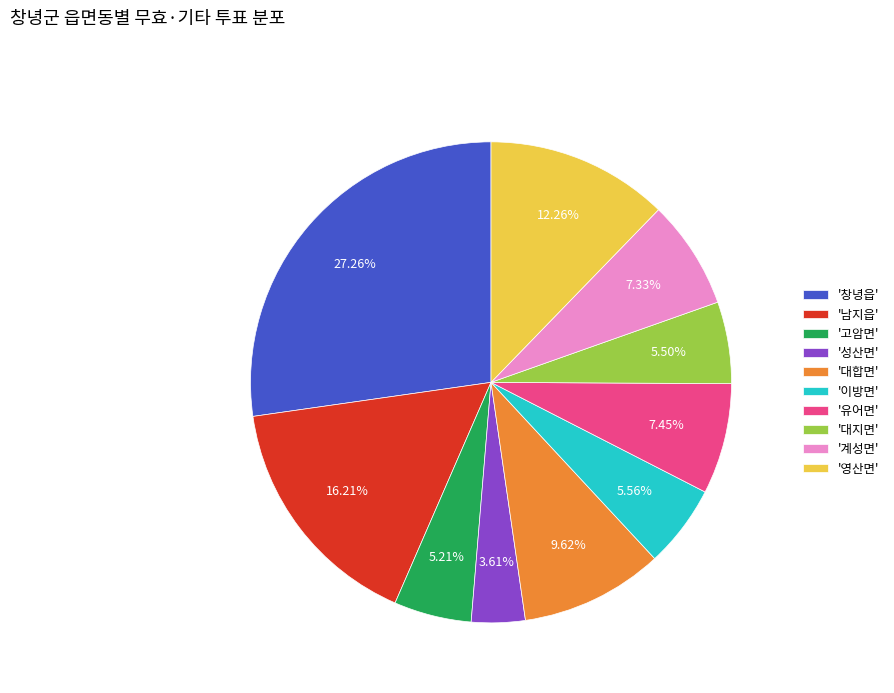

Which slice is the largest?

'창녕읍'